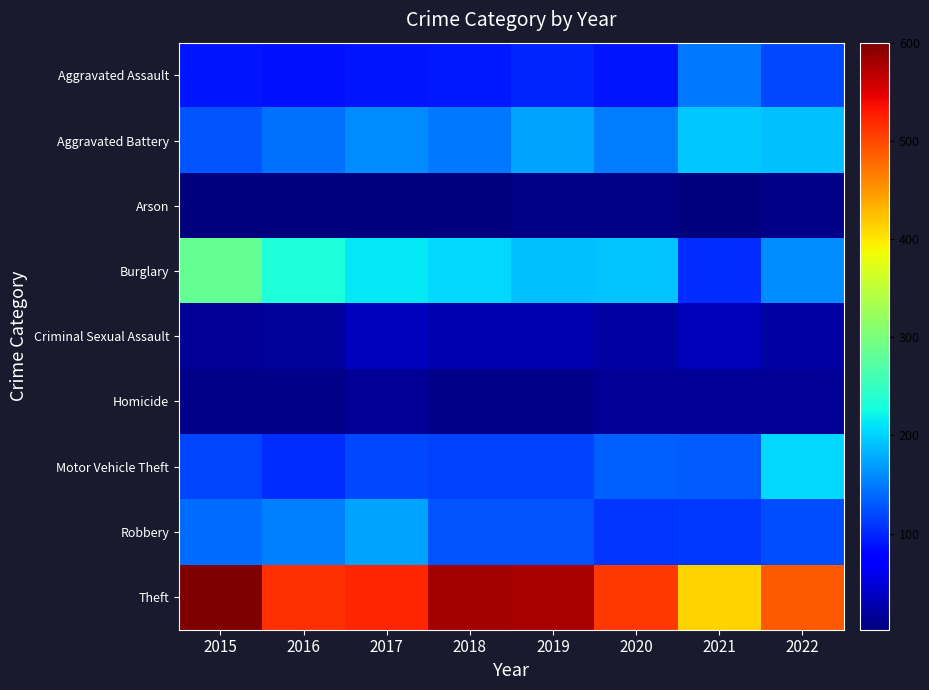

At how many categories does at least one series exceed 112?

8